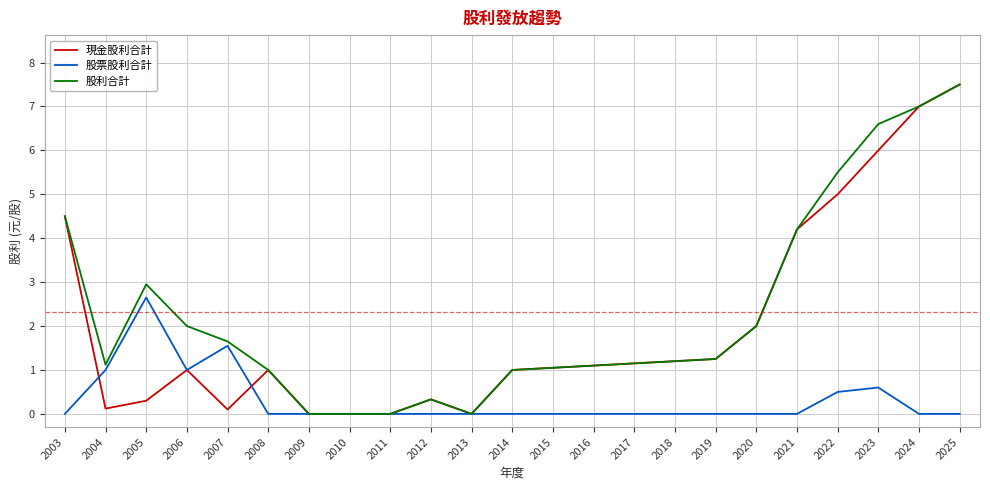

What is the average value of the 現金股利合計 series?

2.0